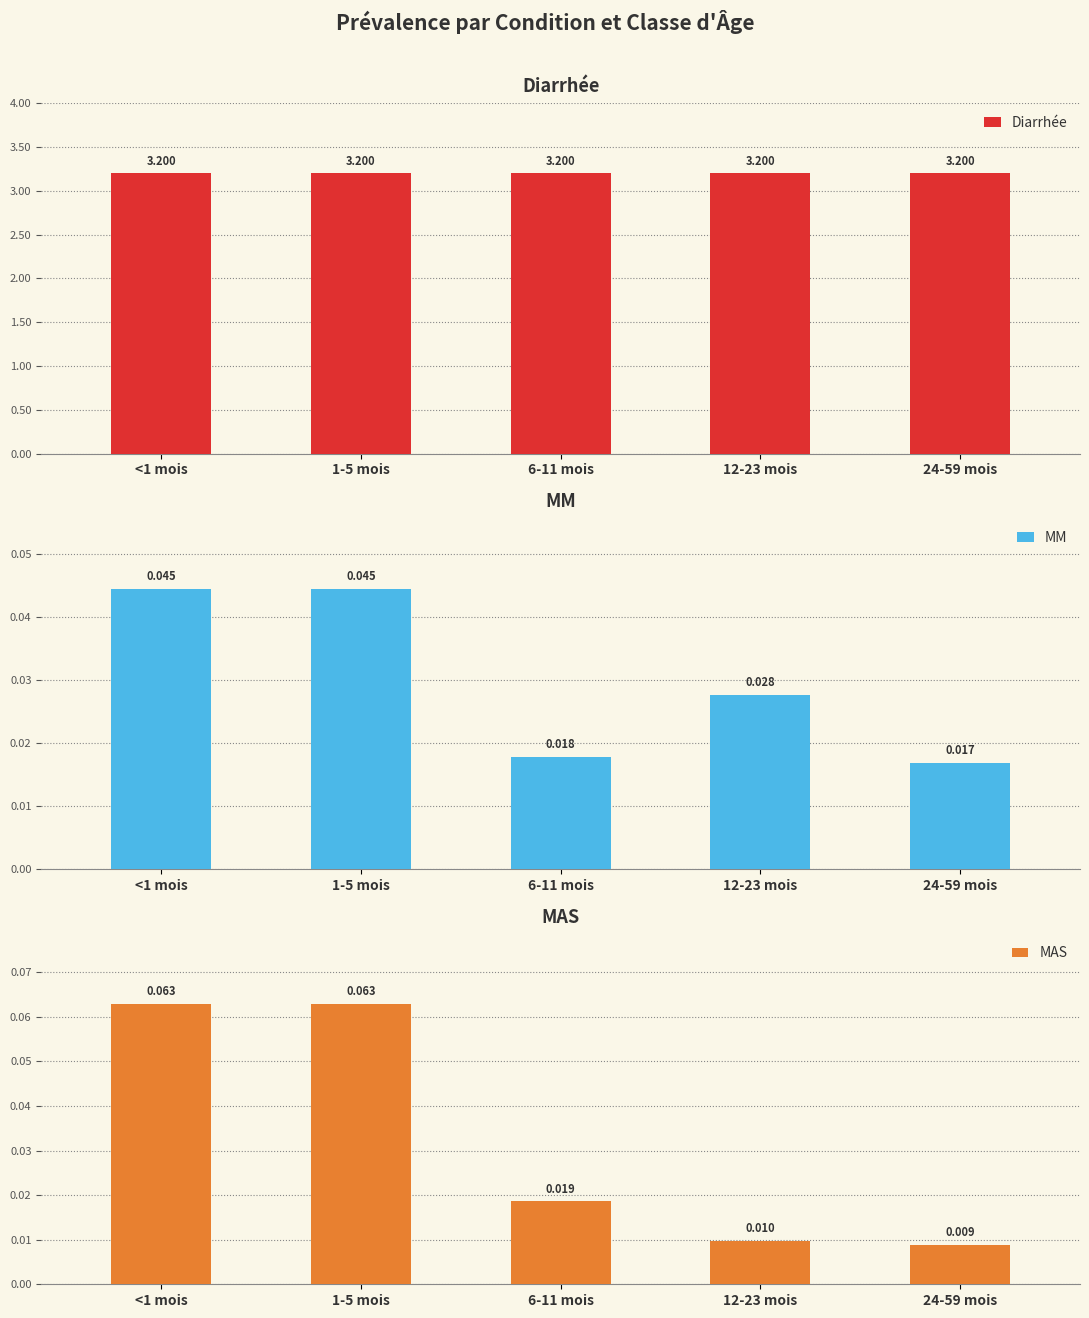

What is the maximum value for MAS?

0.1